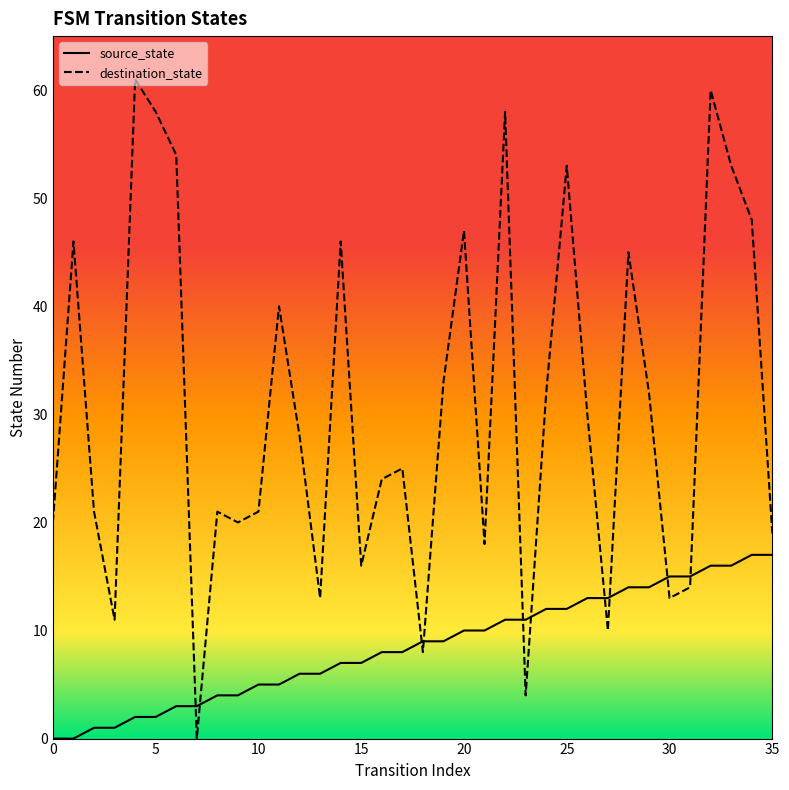

Which series has the widest spread of values?

destination_state